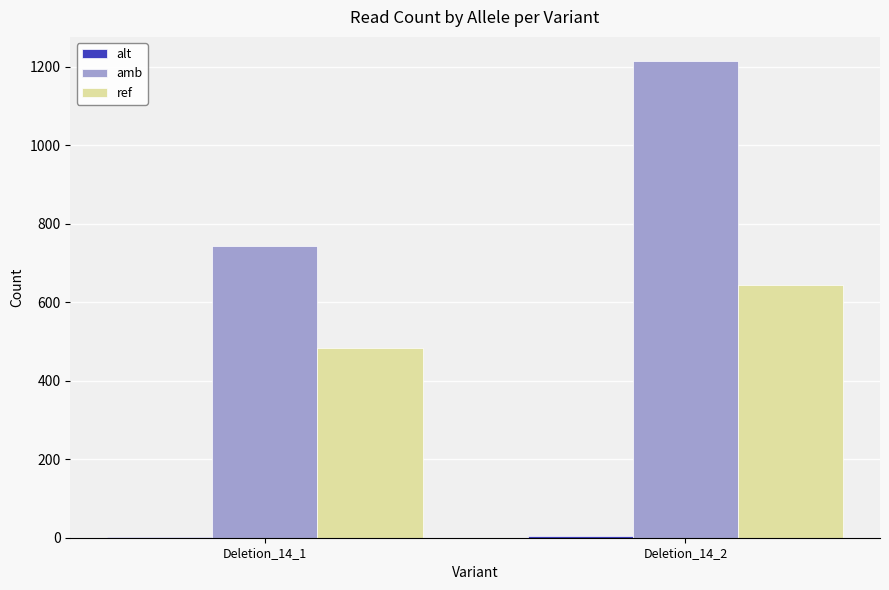

How many groups of bars are there?

2